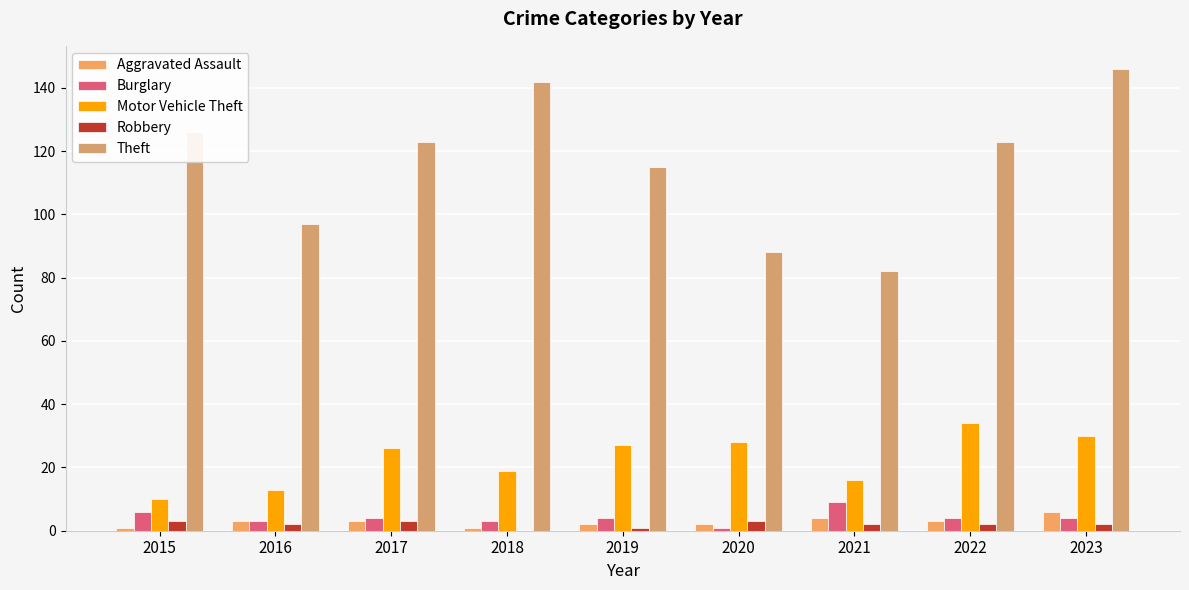

What are all the series names shown in the legend?

Aggravated Assault, Burglary, Motor Vehicle Theft, Robbery, Theft